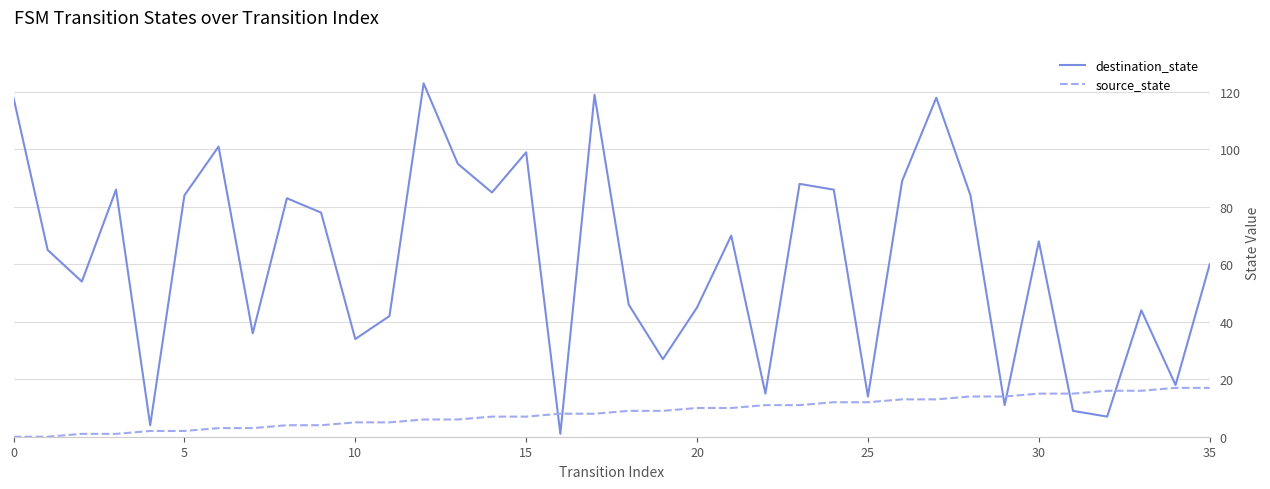

Rank the series by their maximum value, from highest to lowest.

destination_state, source_state